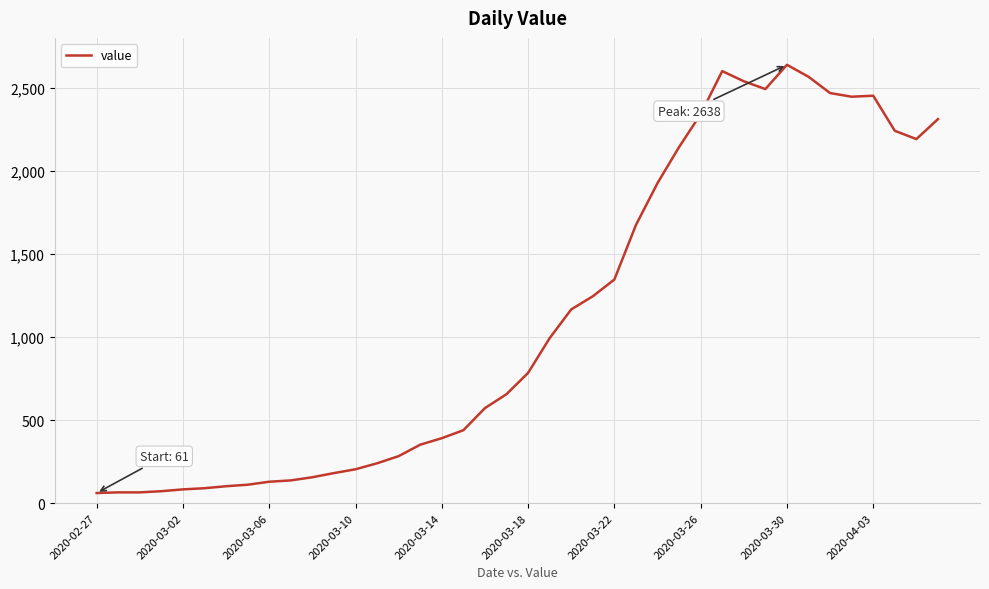

What is the difference between the maximum and second lowest values?

2573